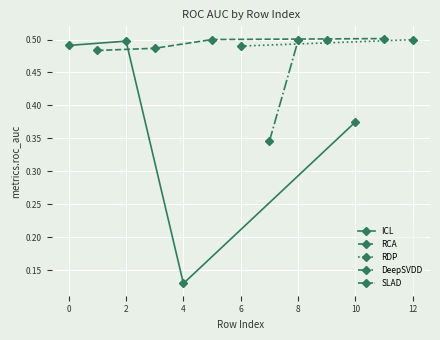

How many ICL values are between 0 and 1?

4